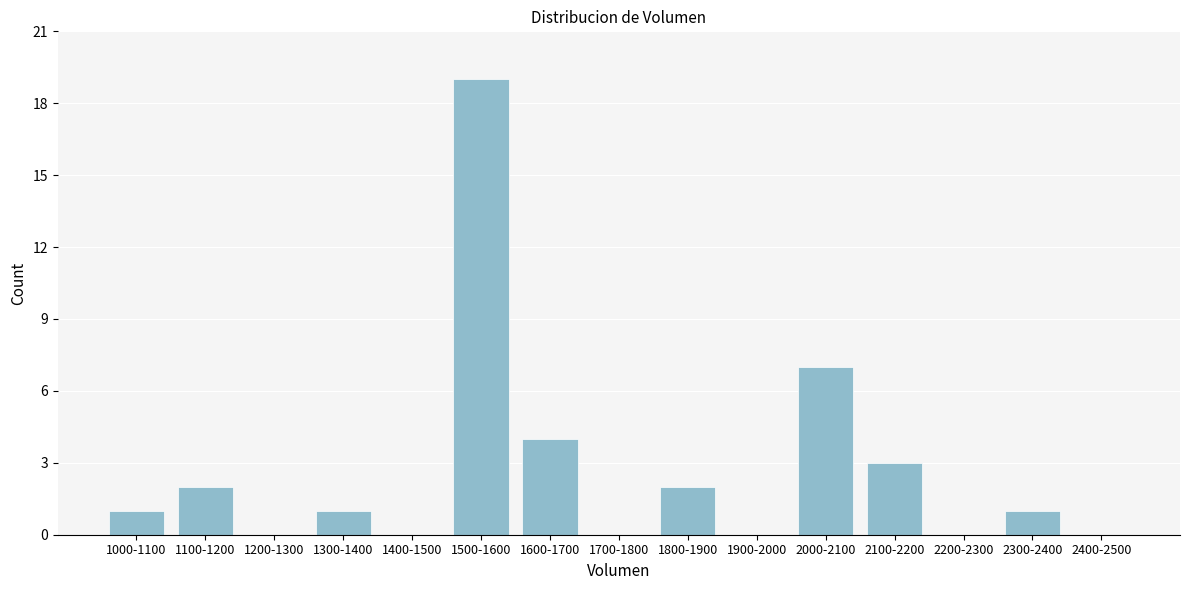

Reading right to left, extract all data points from this chart.

2400-2500=0	2300-2400=1	2200-2300=0	2100-2200=3	2000-2100=7	1900-2000=0	1800-1900=2	1700-1800=0	1600-1700=4	1500-1600=19	1400-1500=0	1300-1400=1	1200-1300=0	1100-1200=2	1000-1100=1